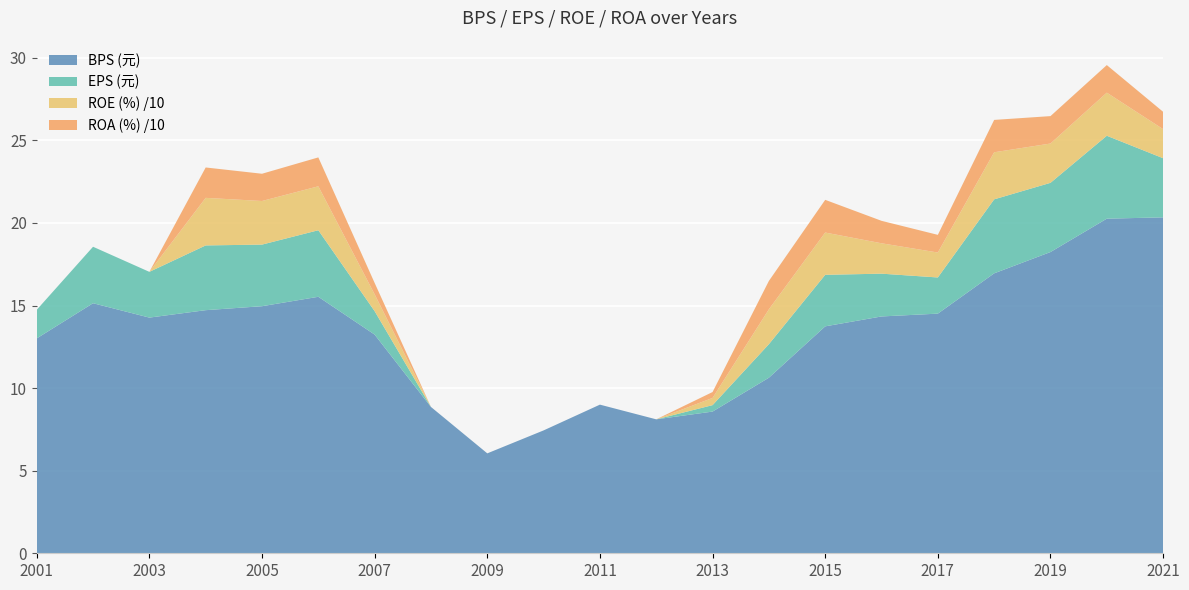

What is the highest value of the BPS (元) series?

20.3